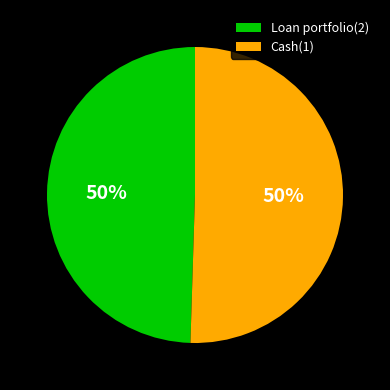

To the nearest percent, what is the average slice percentage?

50%